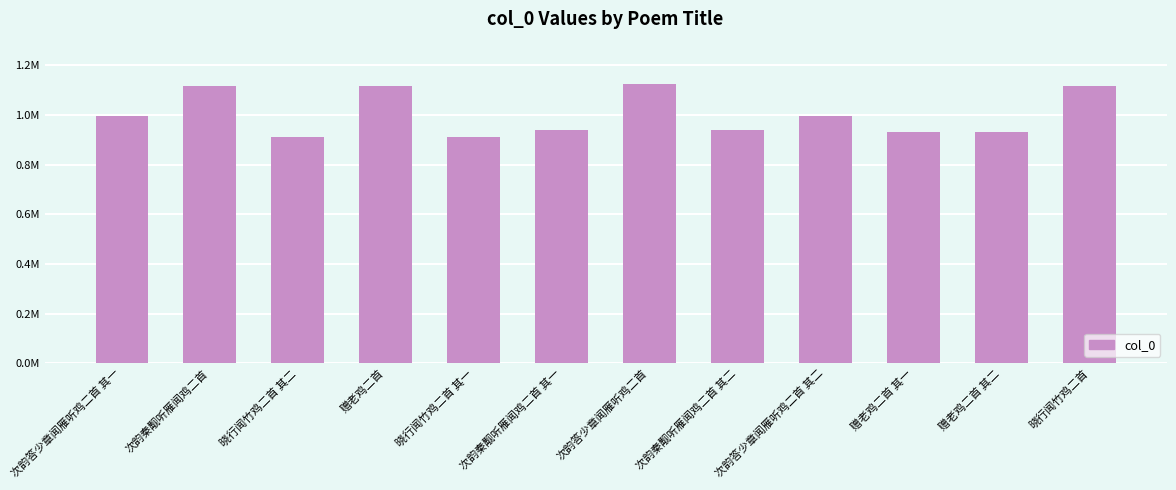

At which label is the value closest to 1020097?

次韵答少章闻雁听鸡二首 其一